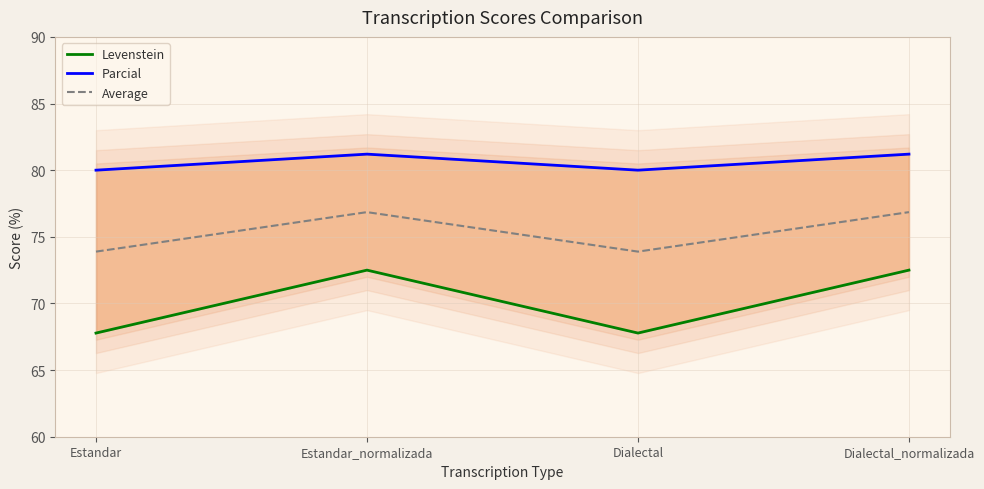

Is the value of Levenstein at Estandar_normalizada greater than the value of Parcial at Estandar_normalizada?

No